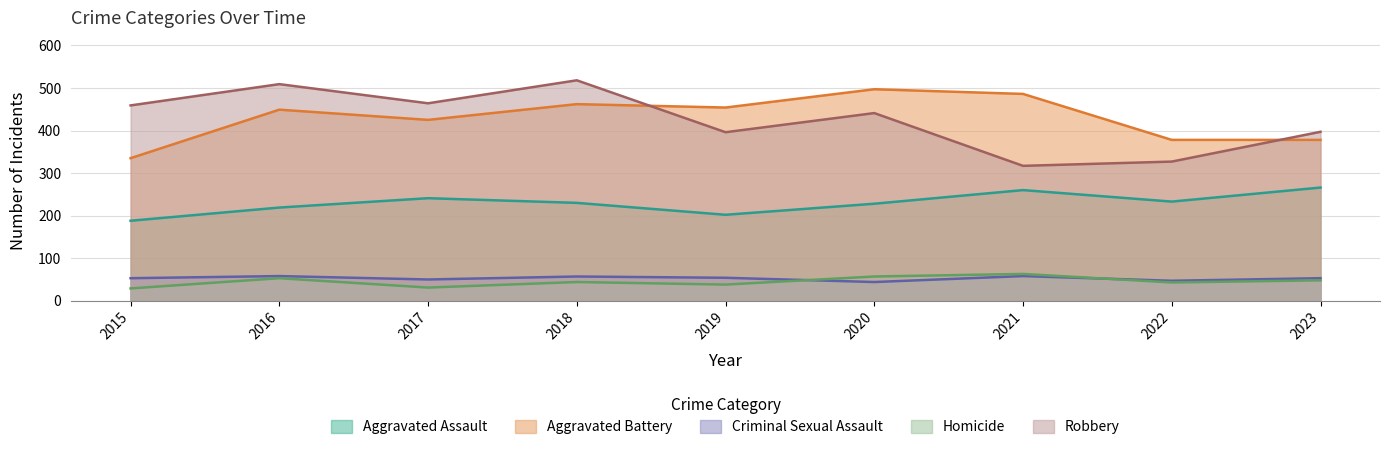

How many categories are shown in the chart?

9